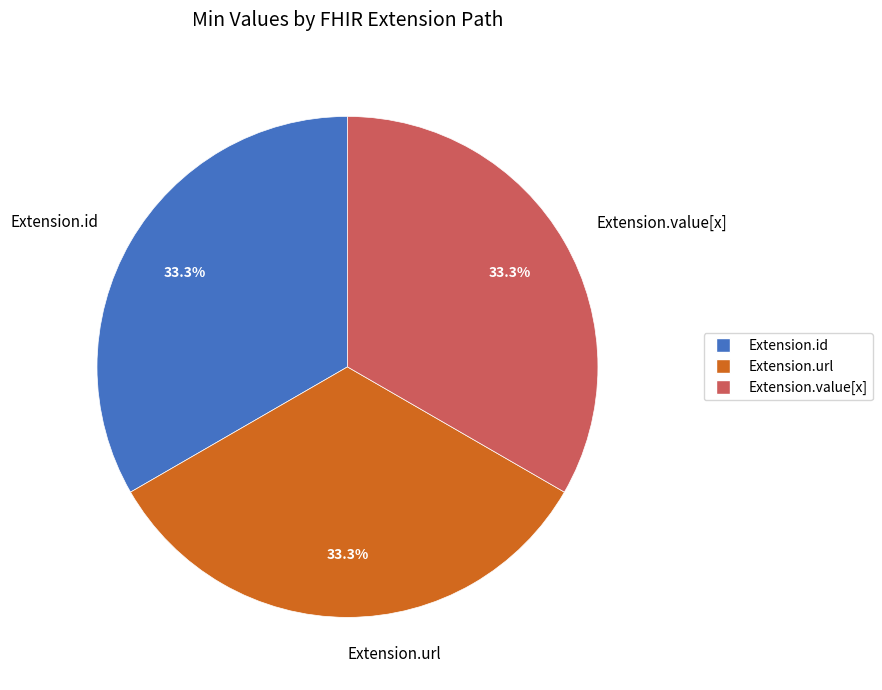

To the nearest percent, what portion does Extension.url represent?

33%